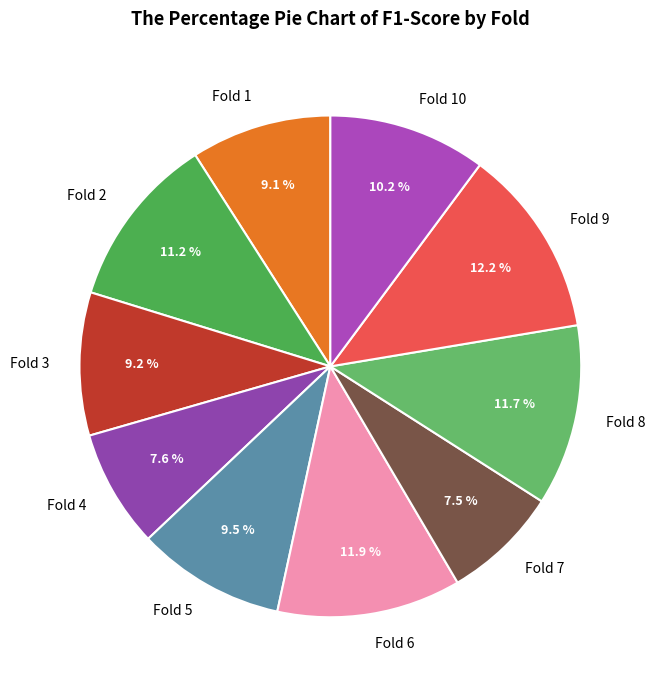

To the nearest percent, what is the combined percentage of Fold 7 and Fold 4?

15%